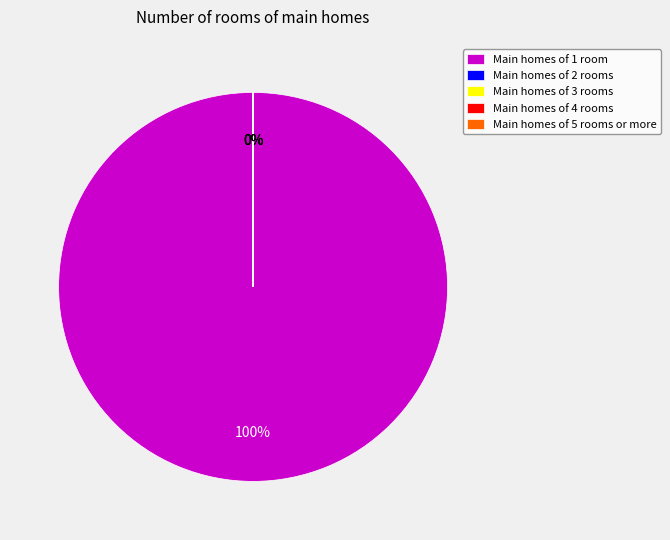

The 413 slice represents 1% of the pie. True or false?

False